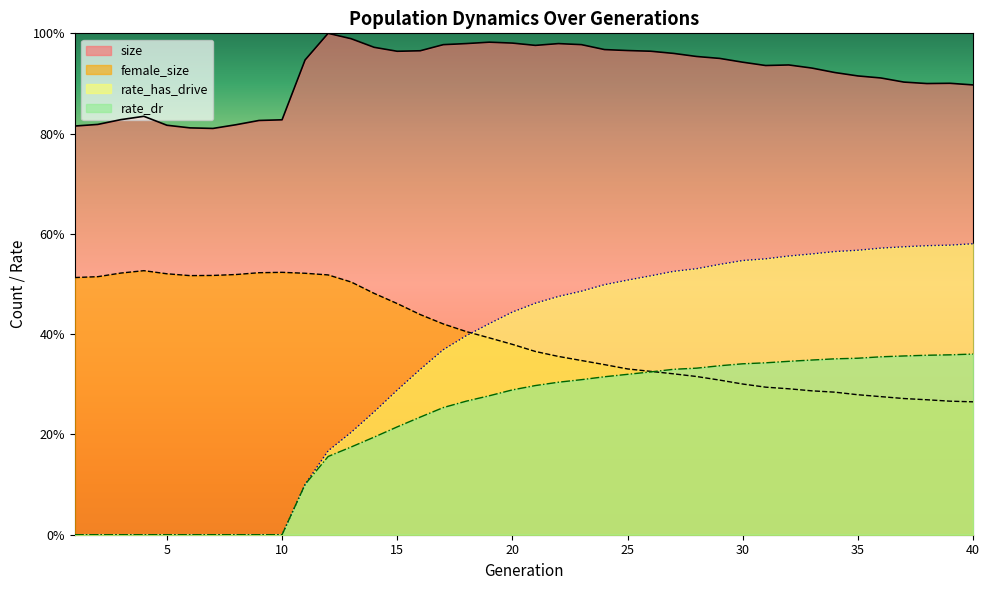

What are all the series names shown in the legend?

size, female_size, rate_has_drive, rate_dr